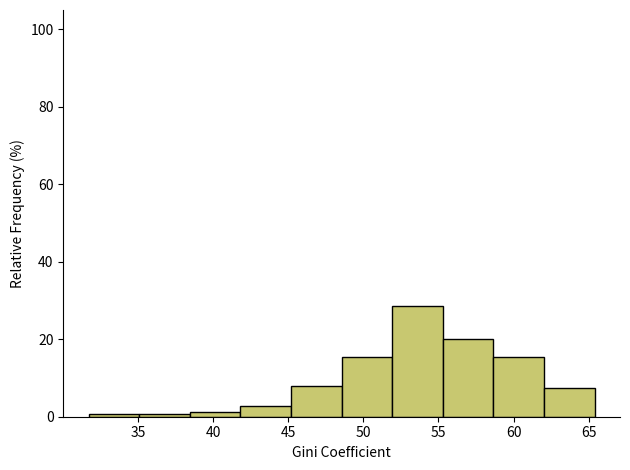

Reading left to right, transcribe this chart: for each bar, give the range it covers on the x-axis and its height. Neither the bar edges nor the heights are printed on the chart, so give them approximately, as read against the axes.

31.5 to 35.0: under 2
35.0 to 38.5: under 2
38.5 to 42.0: under 2
42.0 to 45.0: 2
45.0 to 48.5: 8
48.5 to 52.0: 16
52.0 to 55.5: 28
55.5 to 58.5: 20
58.5 to 62.0: 16
62.0 to 65.5: 8